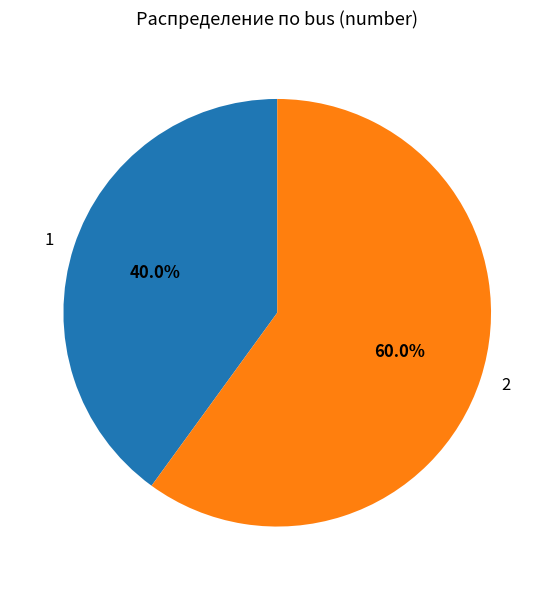

Which has a higher value, 1 or 2?

2